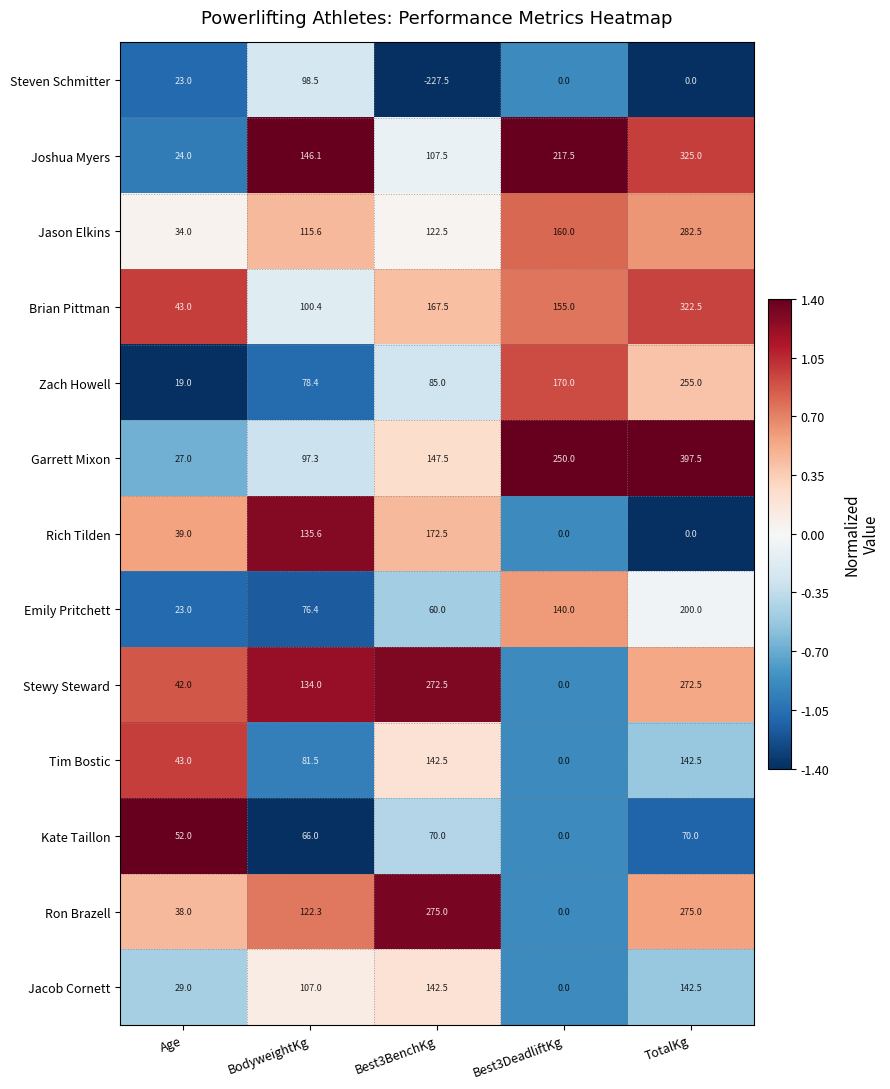

What is the difference between the Emily Pritchett values at BodyweightKg and Age?

53.4